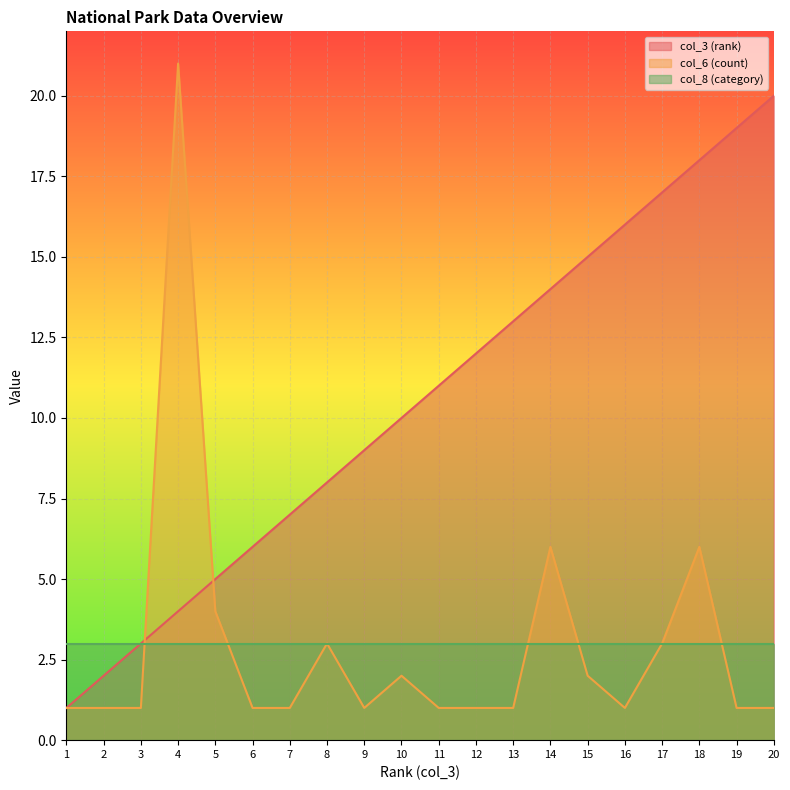

What is the average value of the col_3 (rank) series?

10